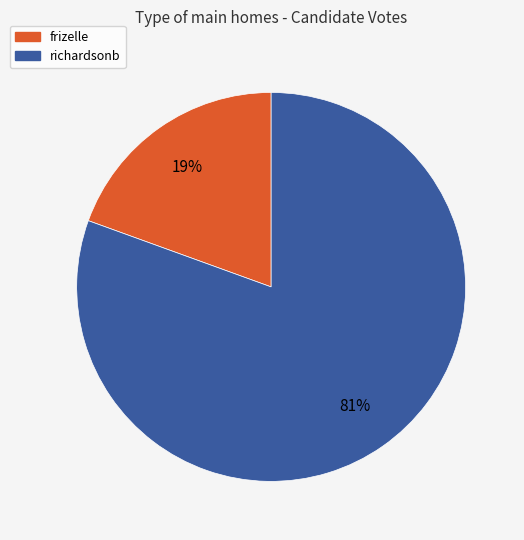

Which category accounts for the majority?

richardsonb